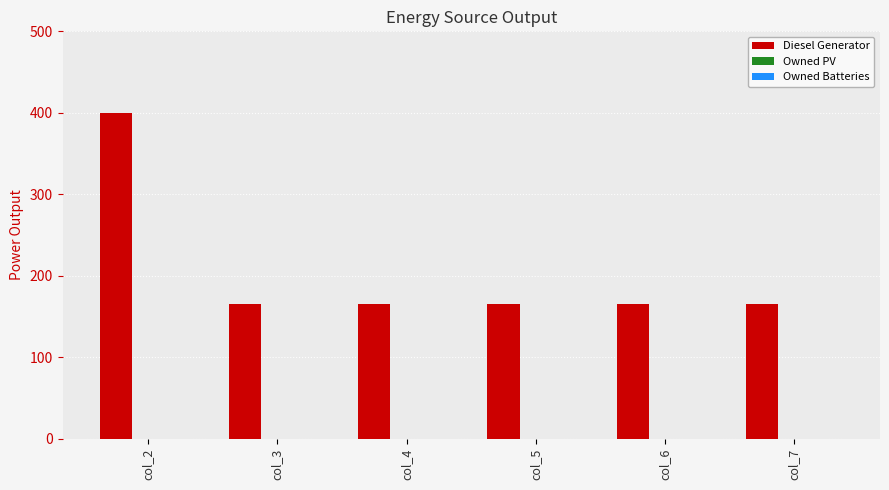

What is the maximum value shown in the chart?

400